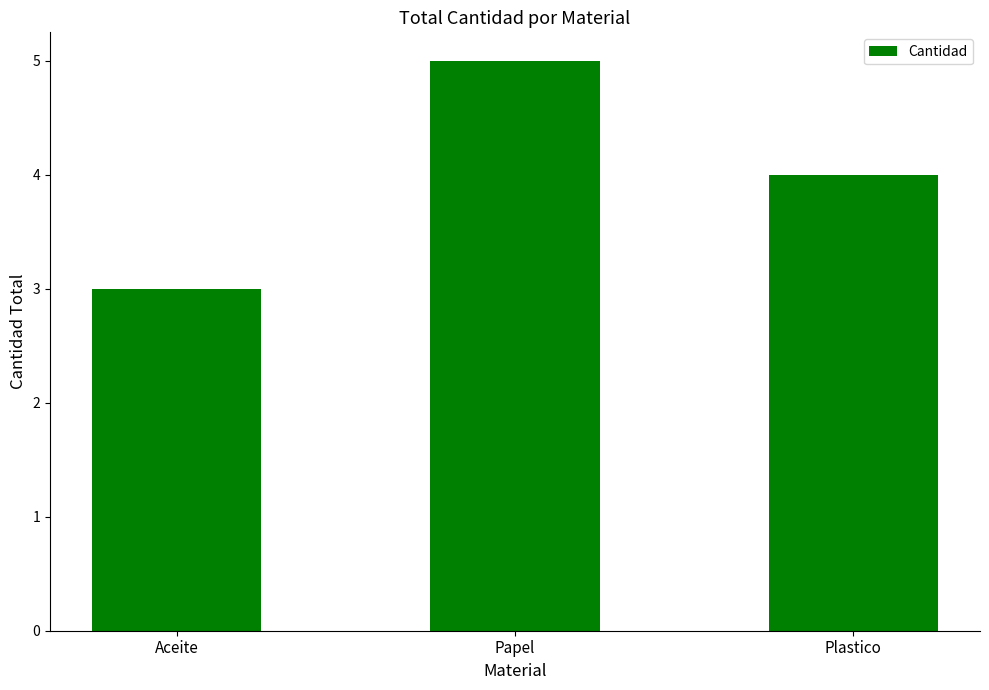

What is the difference between the maximum and minimum values?

2